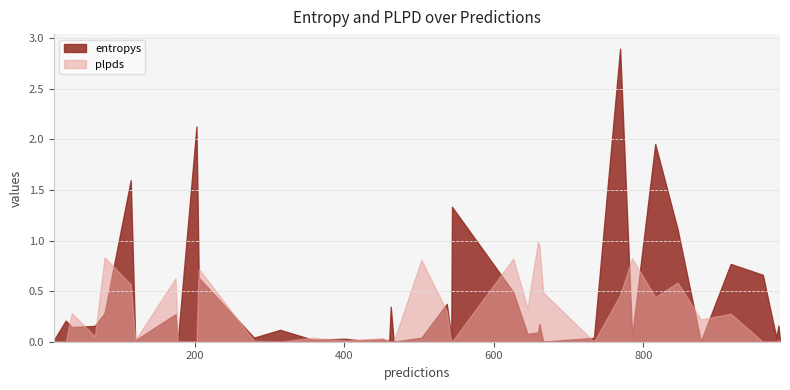

What is the average value of the entropys series?

0.4